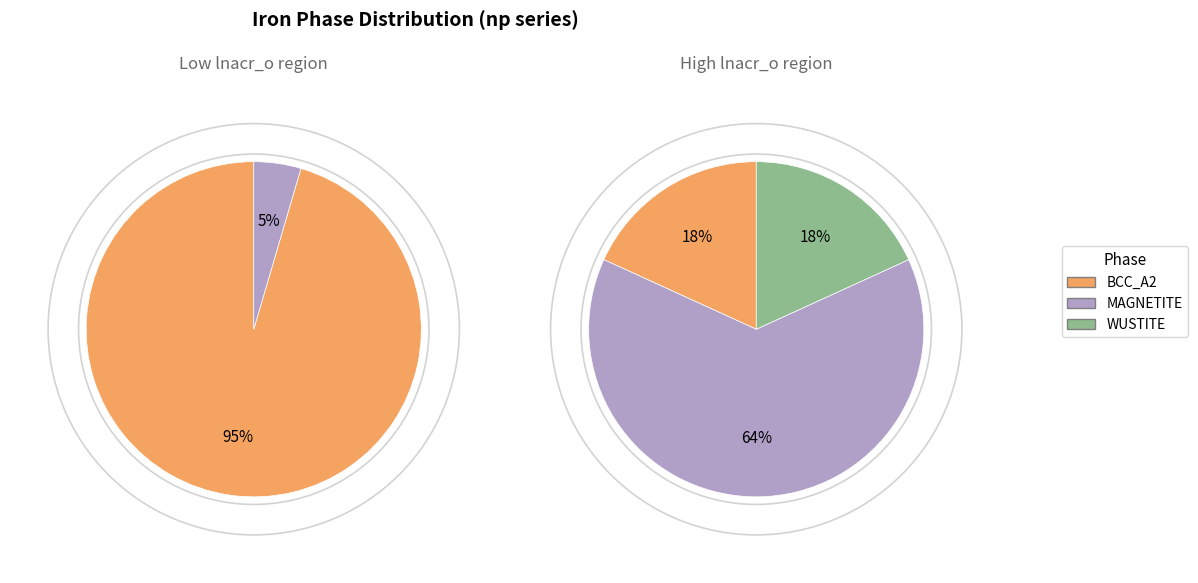

Is it true that 19 is 5% of the pie?

True